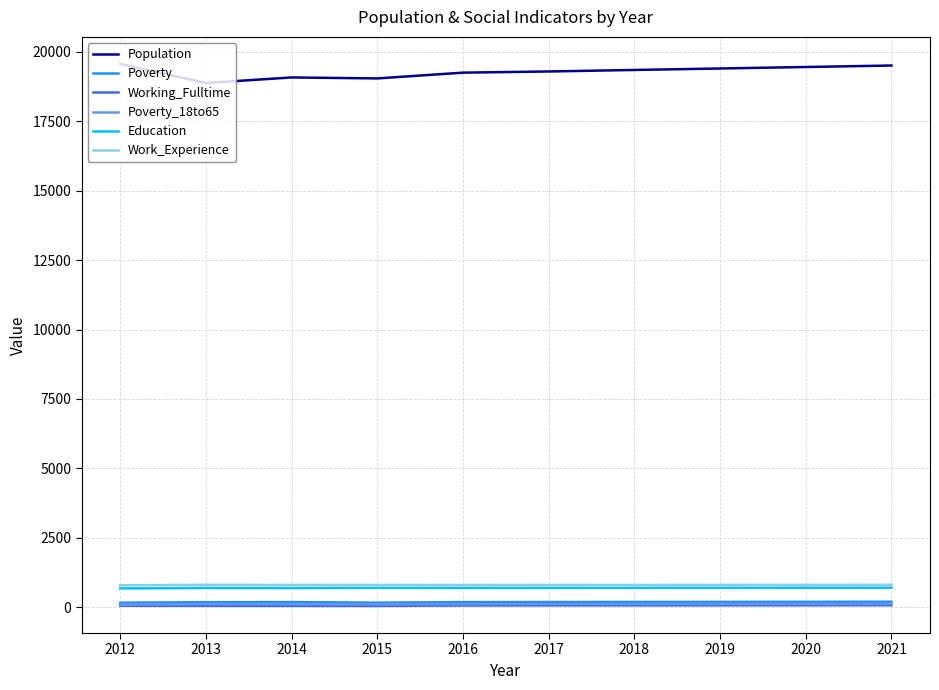

What is the maximum value for Work_Experience?

807